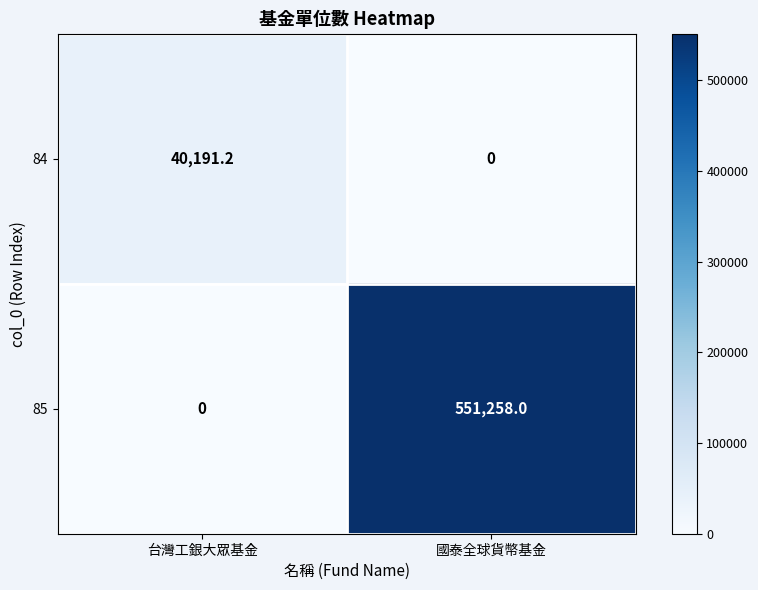

At how many categories does at least one series exceed 340134?

1